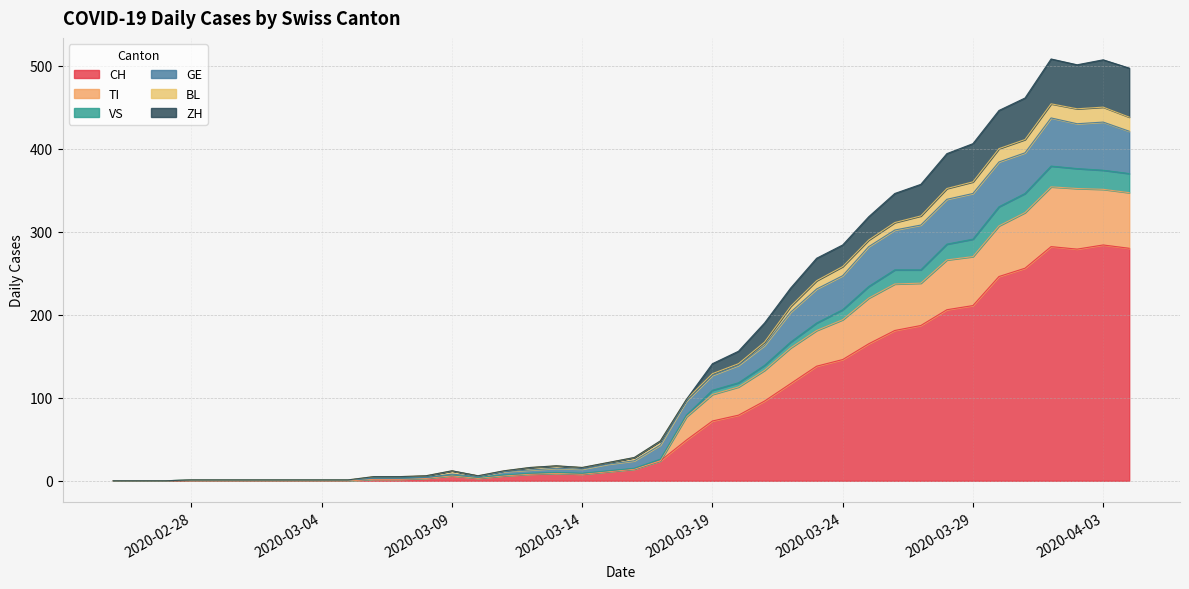

Which category has the highest value across all series?

2020-04-01